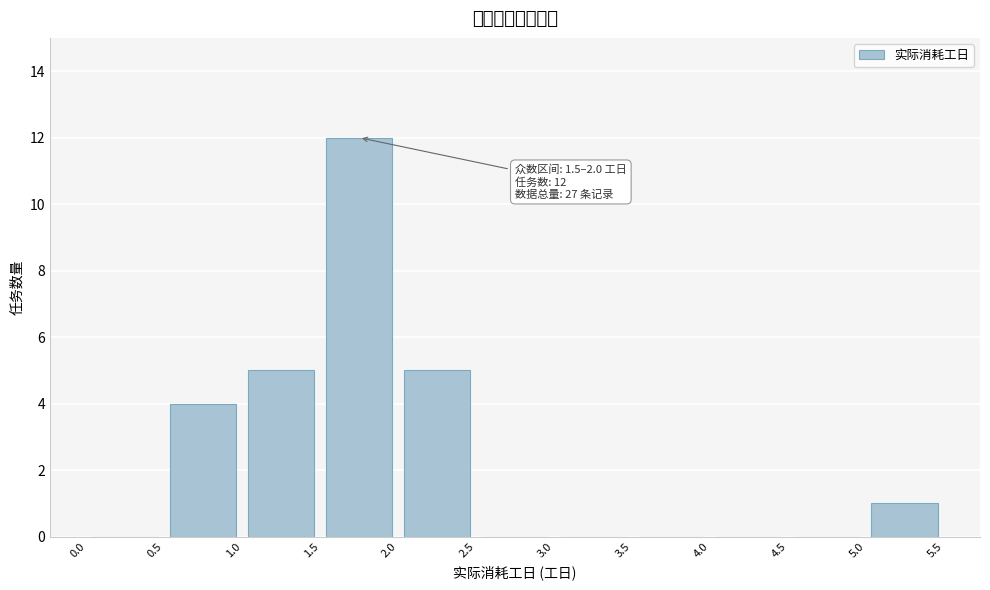

Over which range of the x-axis is the bar tallest?

1.5 to 2.0